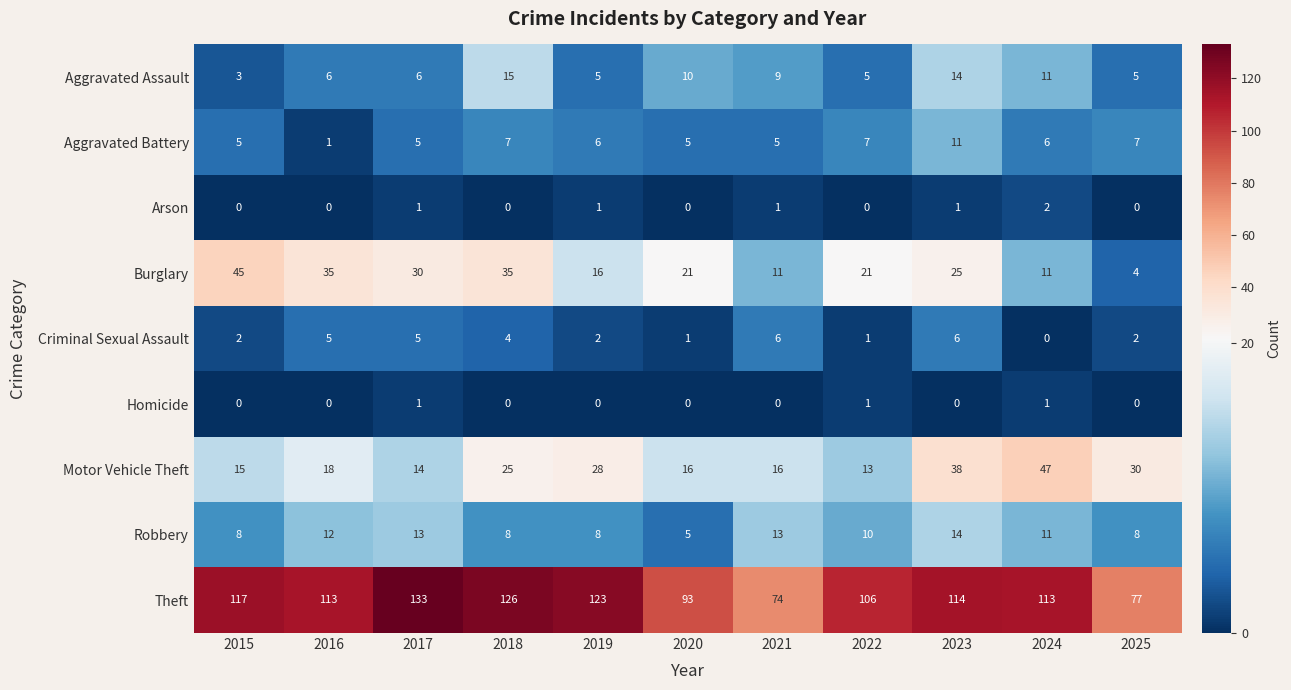

What is the greatest value displayed?

133